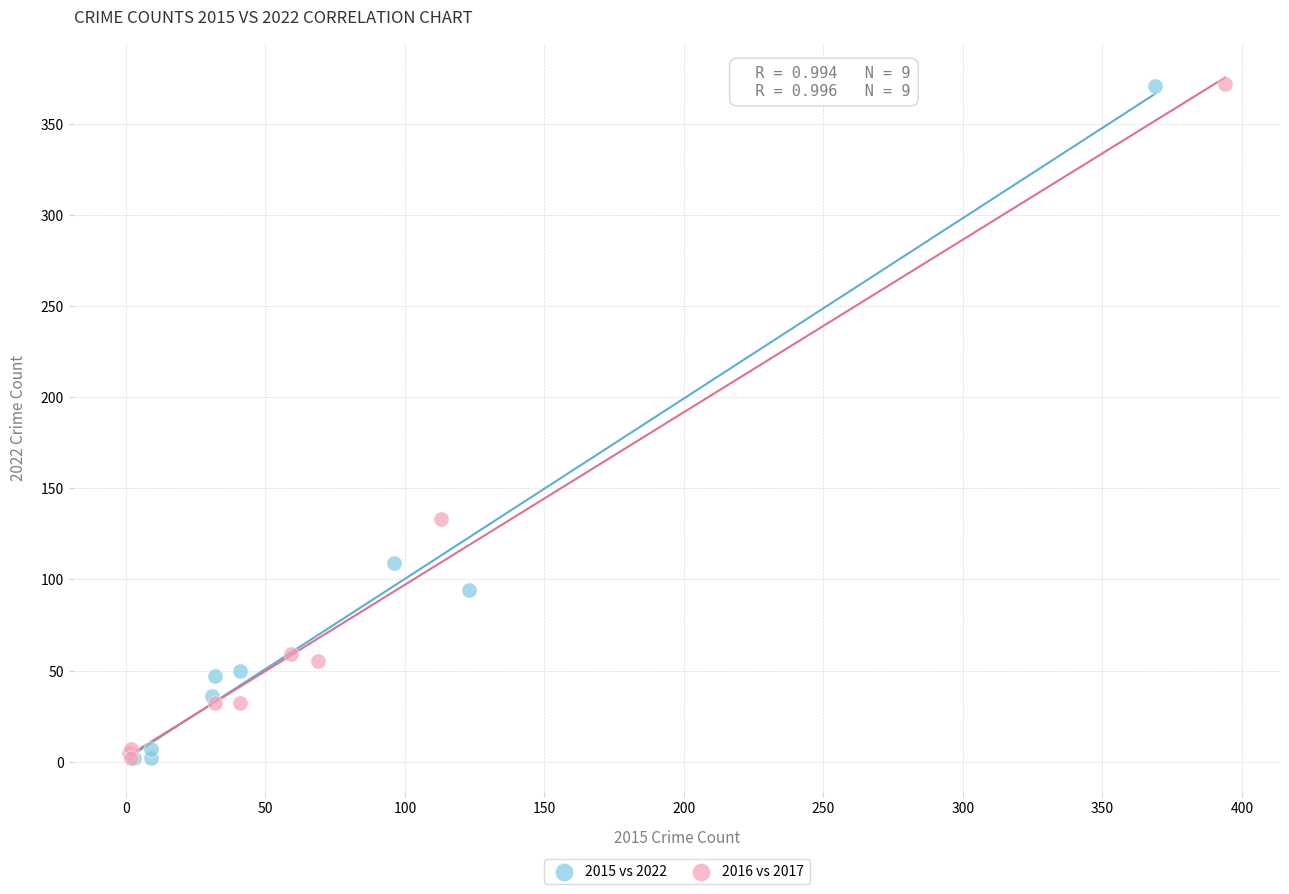

What are all the series names shown in the legend?

2015 vs 2022, 2016 vs 2017